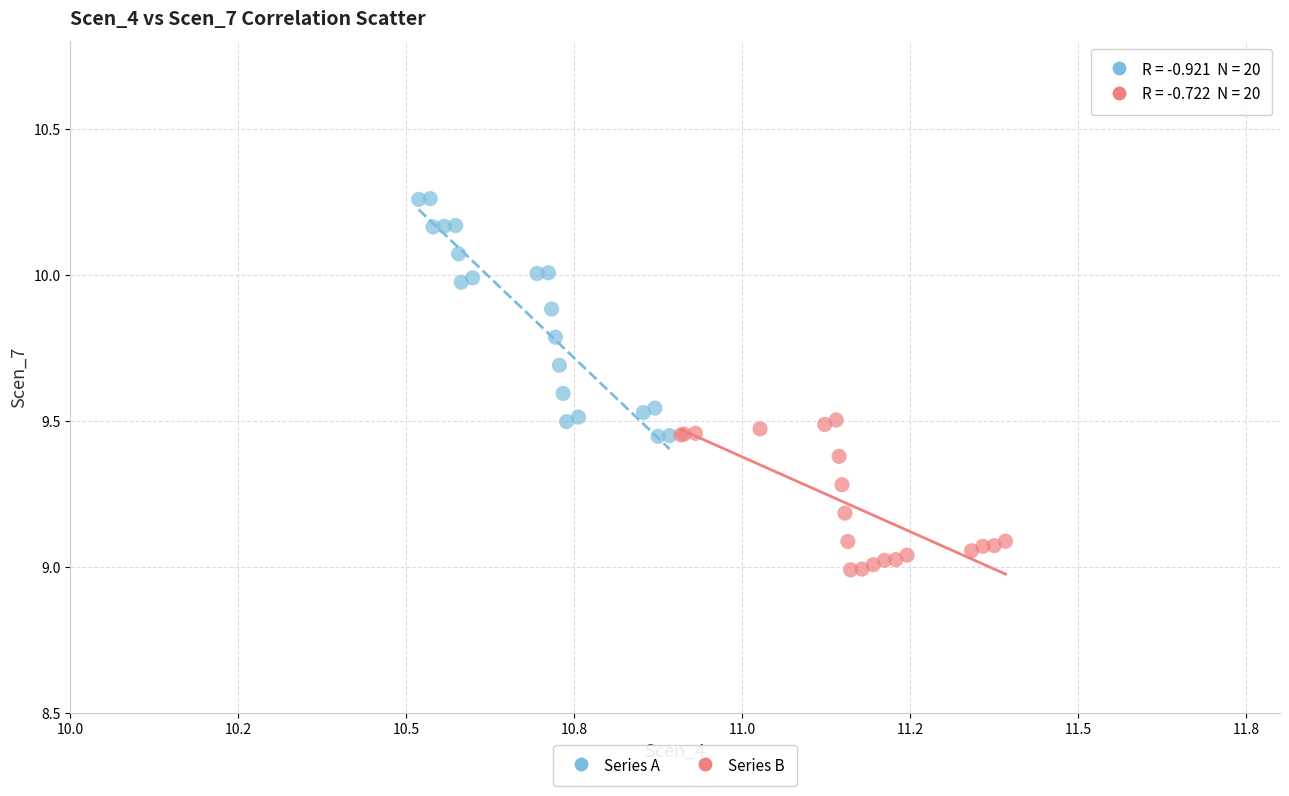

Which series reaches the minimum Y coordinate?

Series B